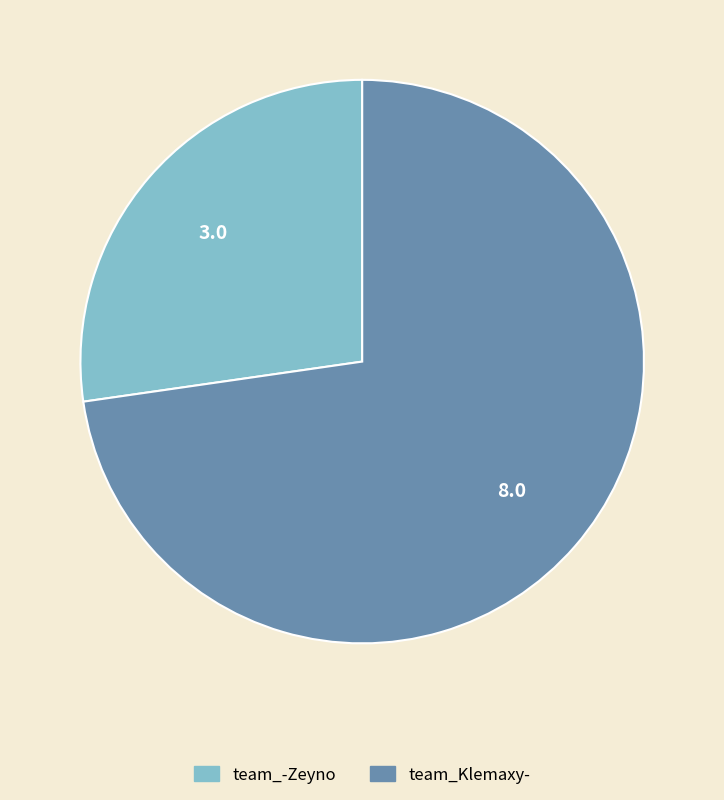

Do team_-Zeyno and team_Klemaxy- together represent more than half of the pie?

Yes